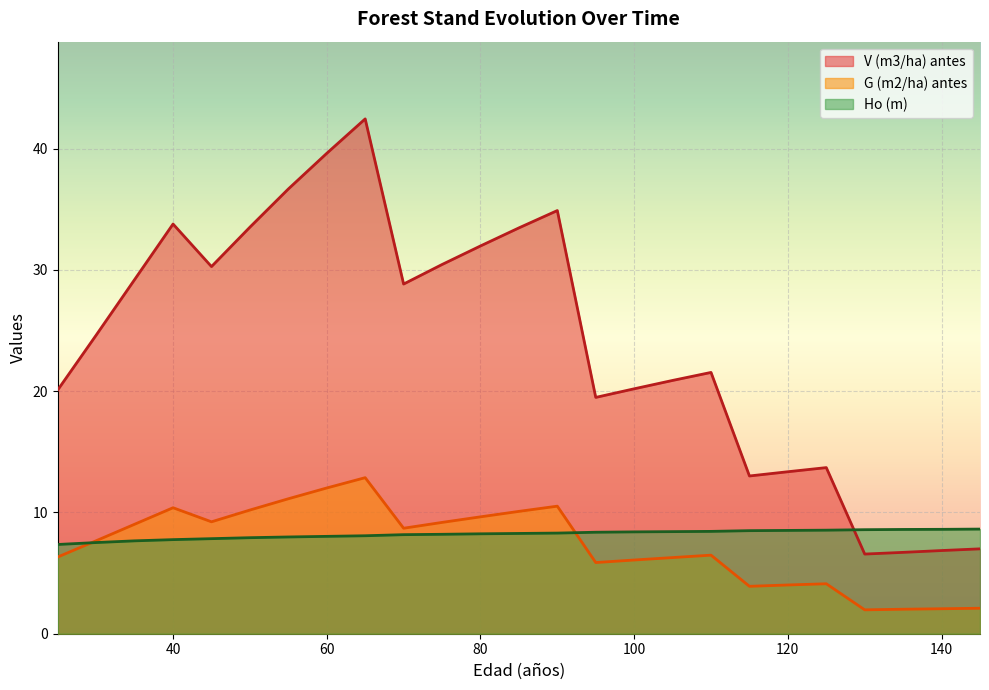

True or false: G (m2/ha) antes has a value of 6.5 at 110.

True